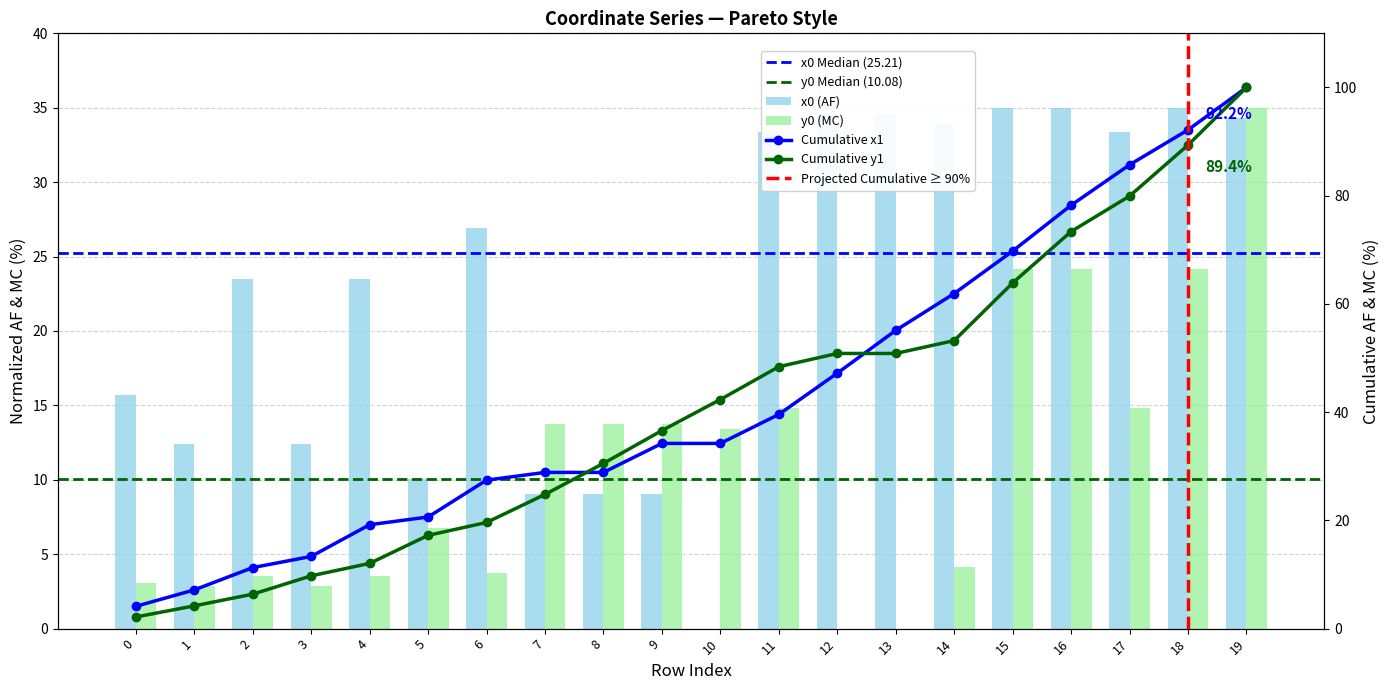

What is the sum of the x0 values at 8 and 10?

9.1